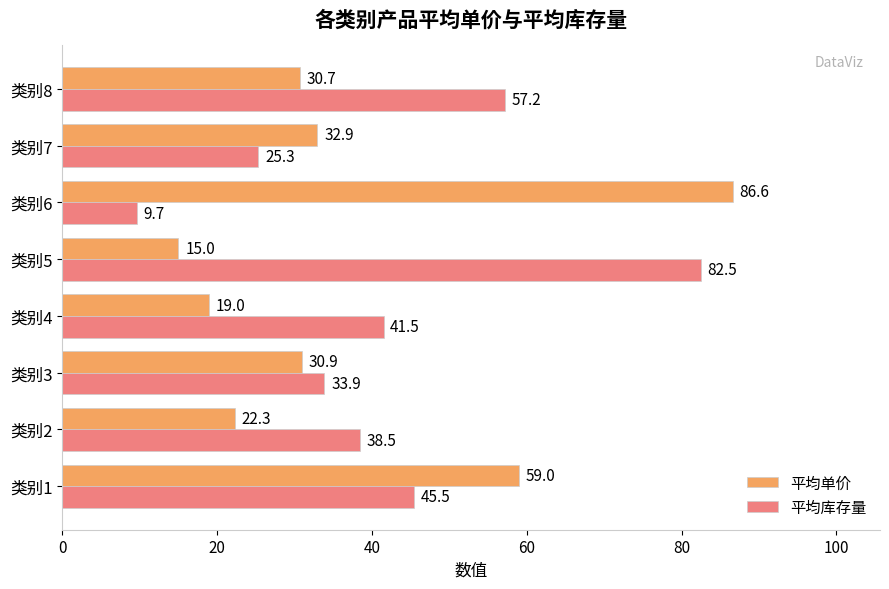

Which series has the widest spread of values?

平均库存量